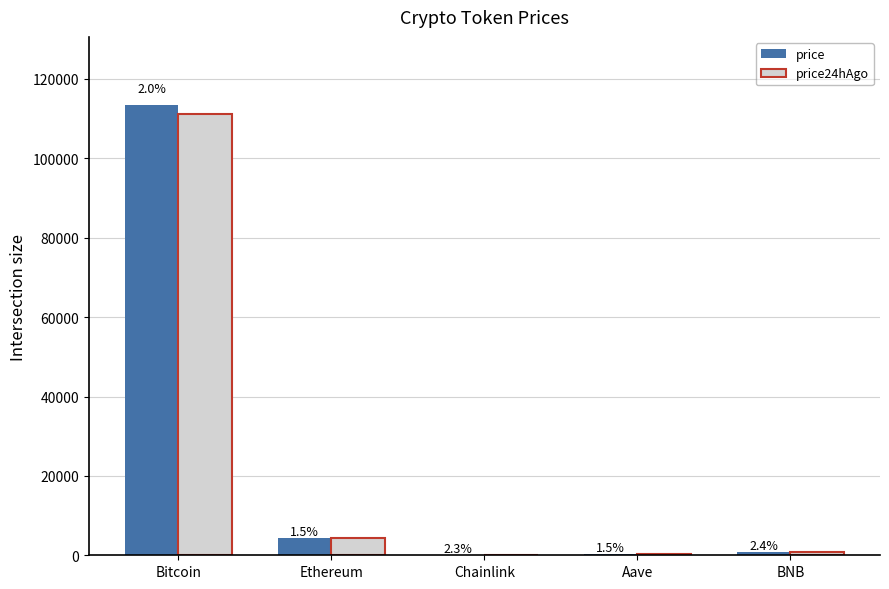

How many groups of bars are there?

5